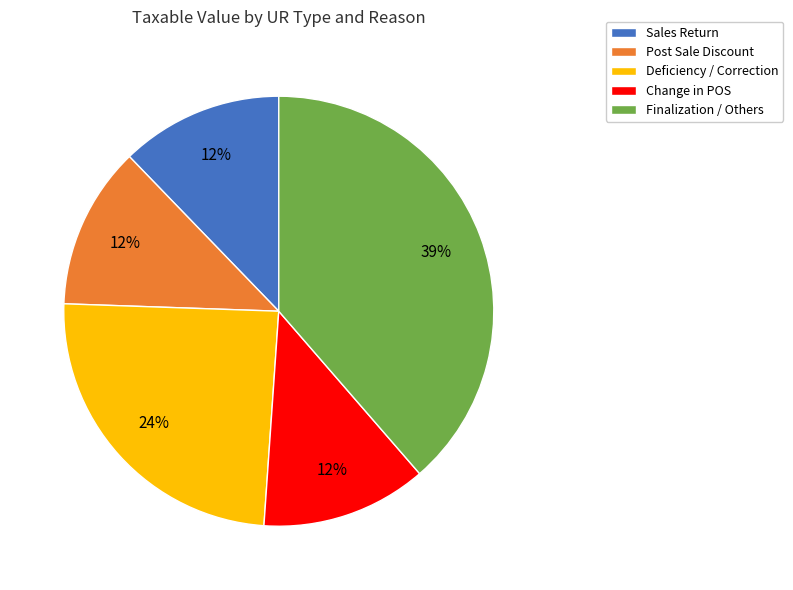

What is the largest slice in the pie chart?

Finalization / Others